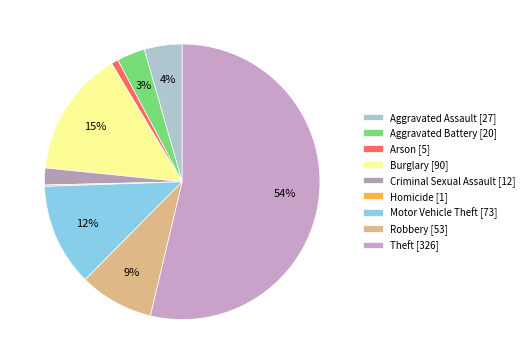

To the nearest percent, what is the difference between the Aggravated Assault and Motor Vehicle Theft slice percentages?

8%